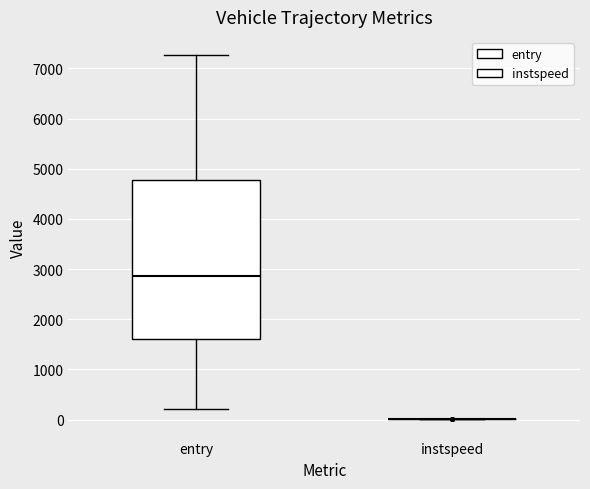

Comparing the boxes themselves (not the whiskers), which one is the tallest?

entry